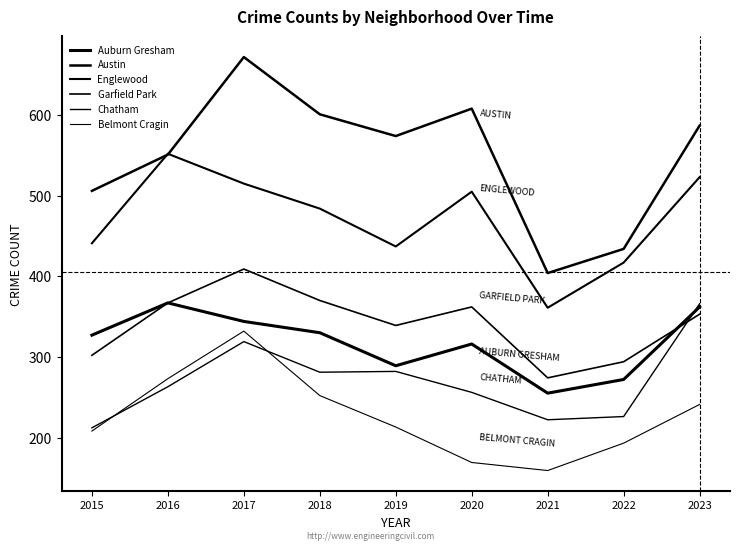

Is this an area chart (filled region under the line)?

No